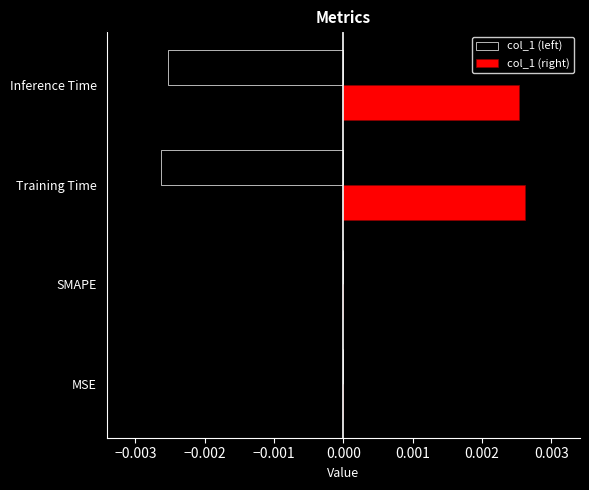

True or false: col_1 (left) has a value of 0.0 at MSE.

True